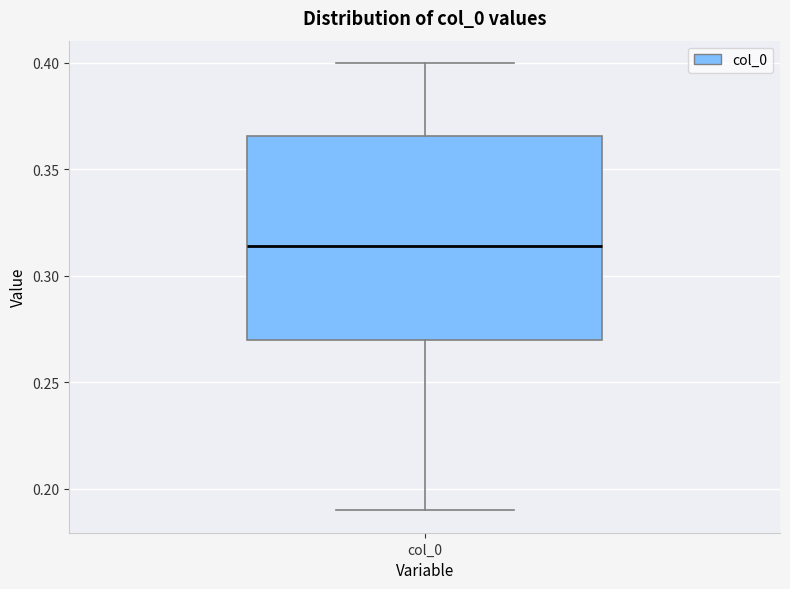

Read this box plot against the y-axis: the position of the median line, the range covered by the box, and the ends of both whiskers. The values are not printed on the chart, so give them approximately, as read against the axis.

median 0.315, box 0.270 to 0.365, whiskers 0.190 to 0.400